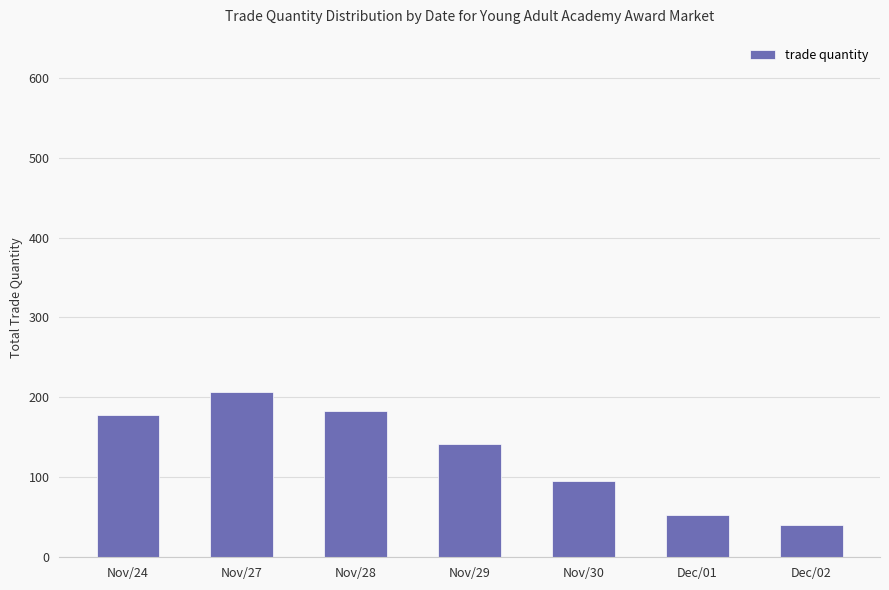

What is the label of the 5th bar from the right?

Nov/28